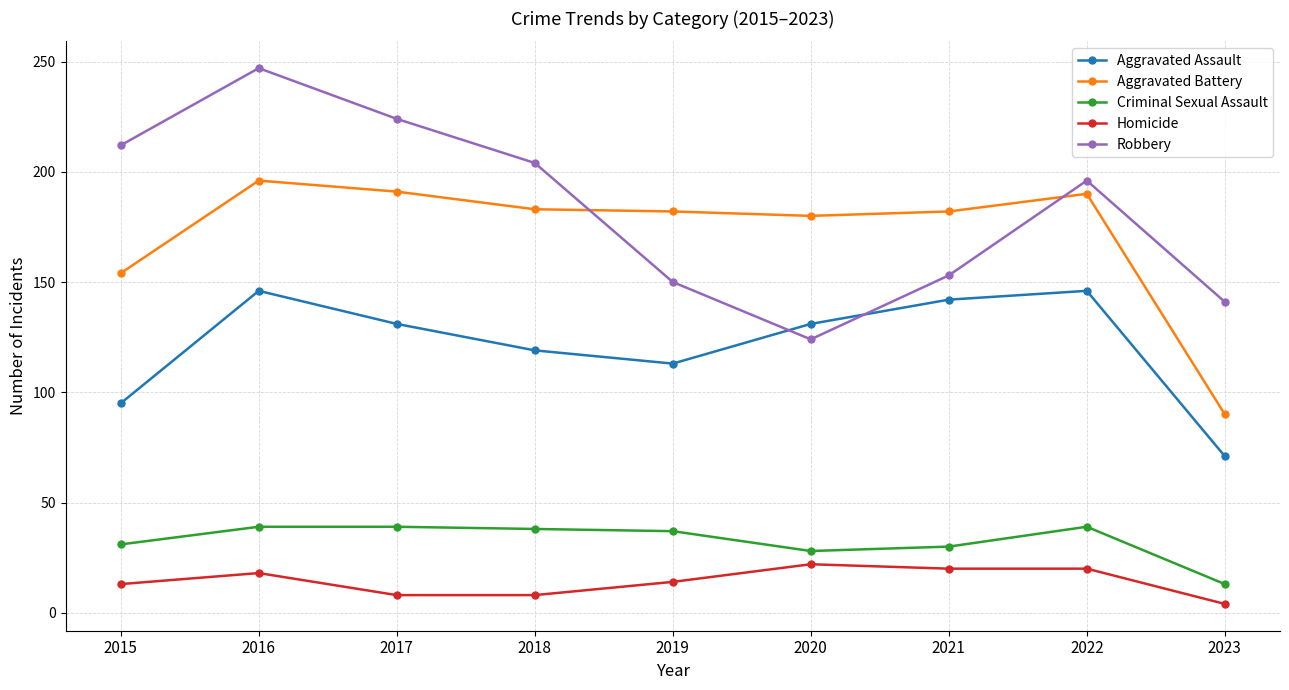

At how many categories does at least one series exceed 169?

8